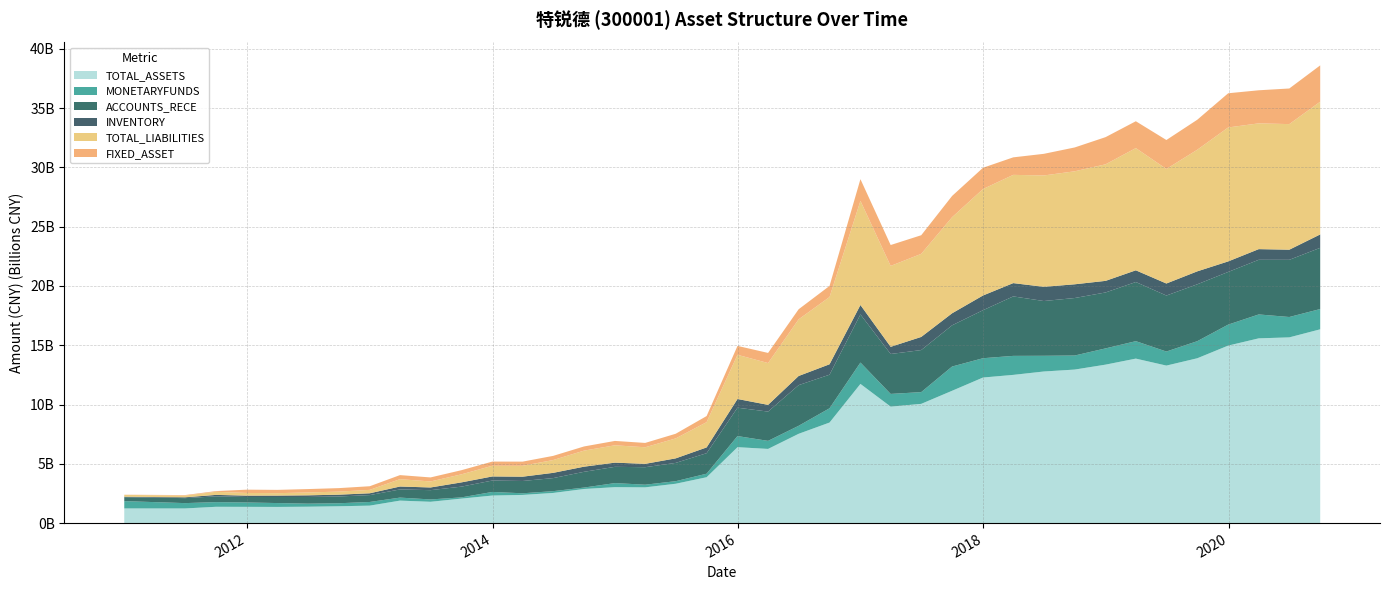

What are all the series names shown in the legend?

TOTAL_ASSETS, MONETARYFUNDS, ACCOUNTS_RECE, INVENTORY, TOTAL_LIABILITIES, FIXED_ASSET